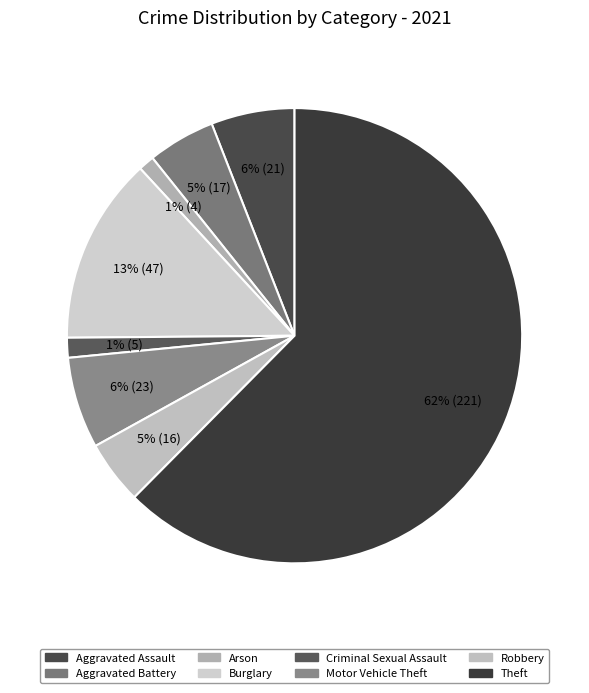

The Robbery slice represents 5% of the pie. True or false?

True